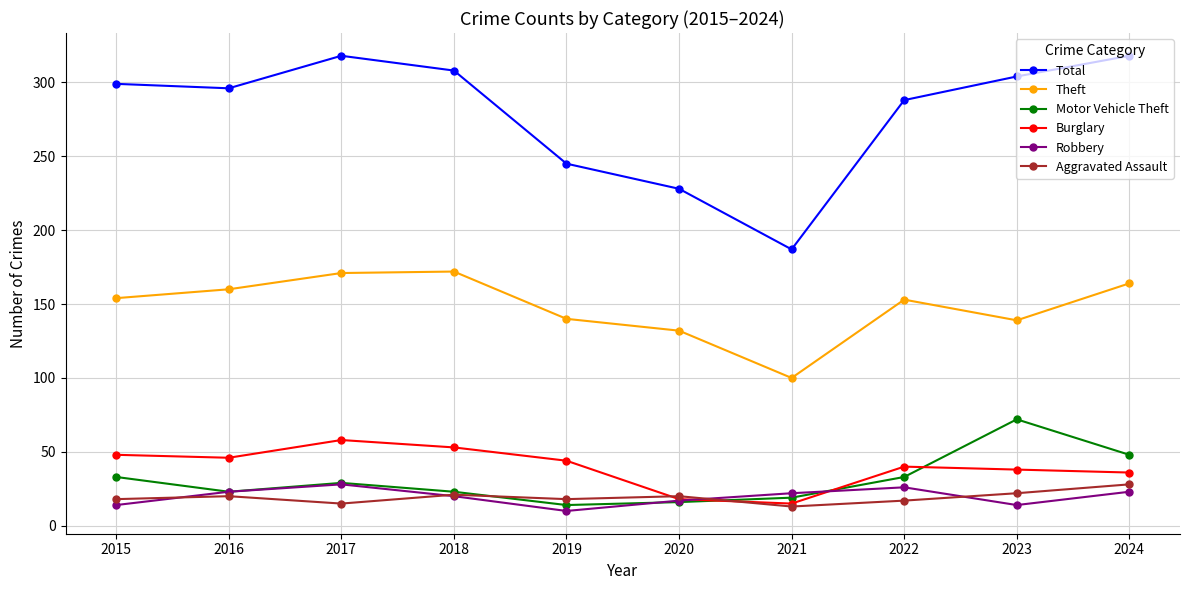

Which category has the lowest value in the Theft series?

2021